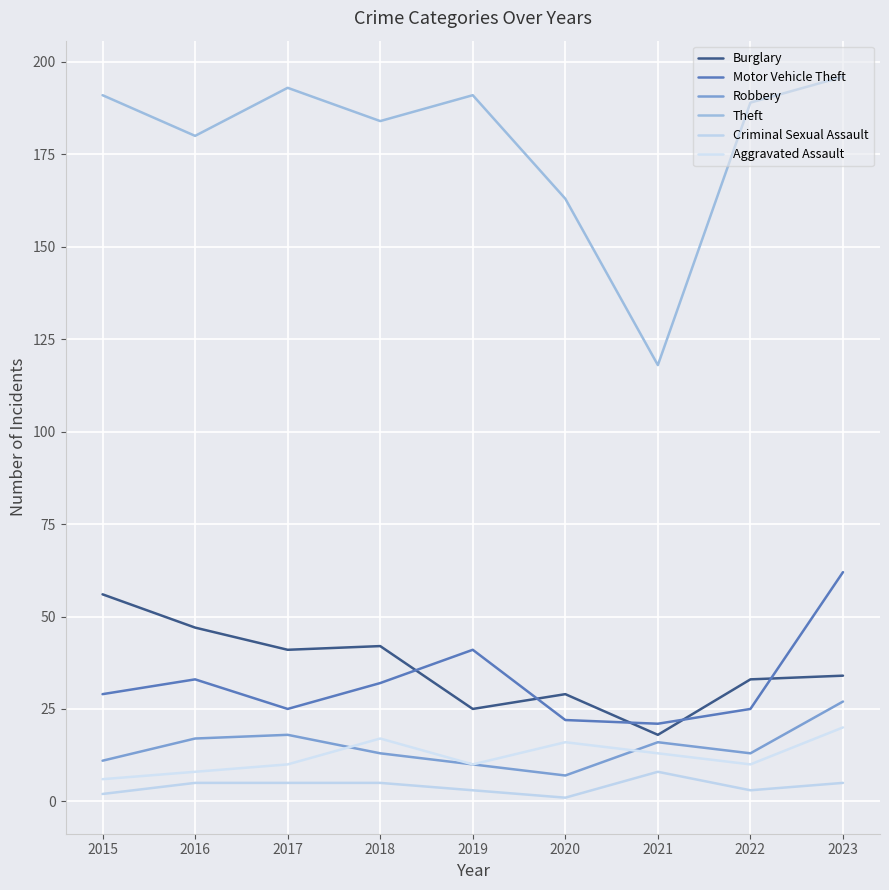

List the labels in order of Robbery value, smallest first.

2020, 2019, 2015, 2018, 2022, 2021, 2016, 2017, 2023